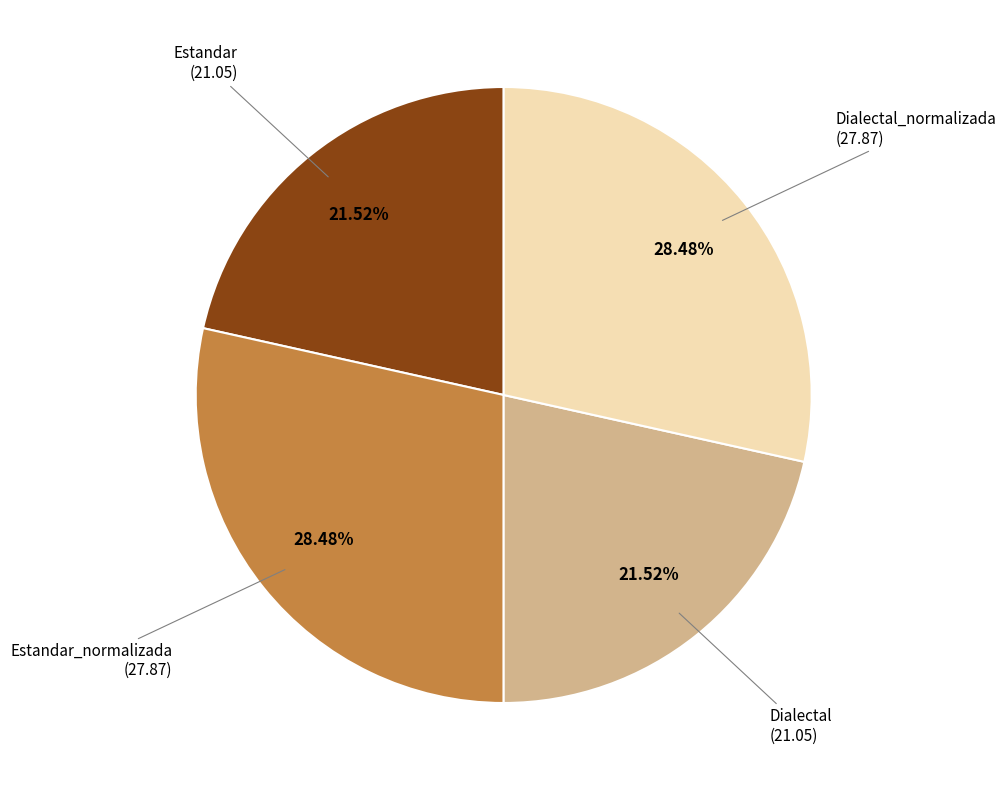

Does Estandar account for over 50% of the chart?

No